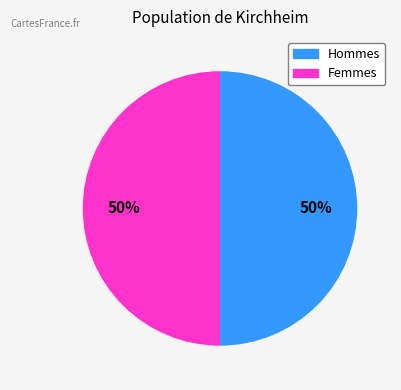

To the nearest percent, what is the average slice percentage?

50%